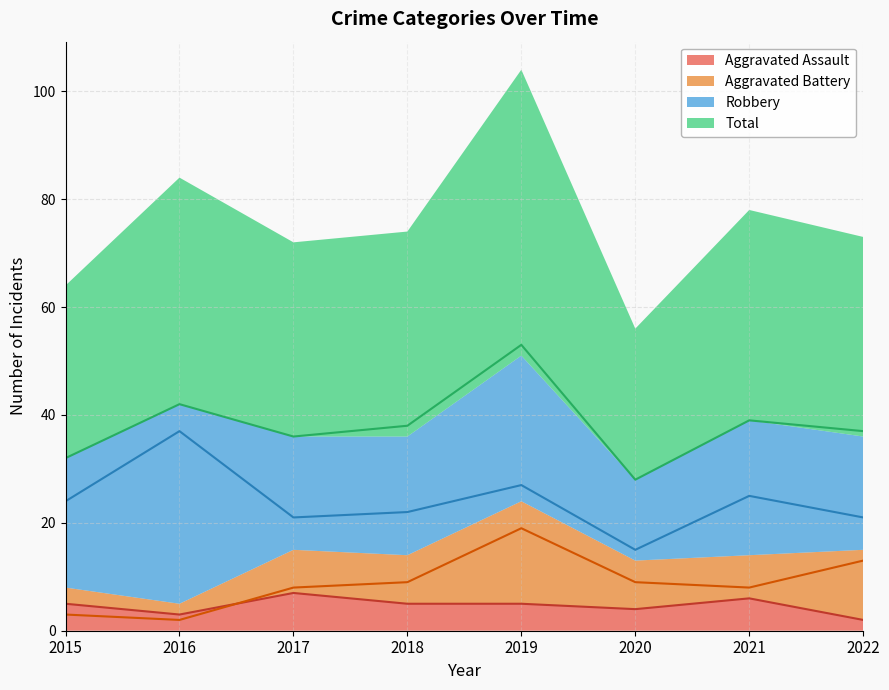

Reading left to right, transcribe all the data shown in this chart.

Aggravated Assault: 5	3	7	5	5	4	6	2
Aggravated Battery: 3	2	8	9	19	9	8	13
Robbery: 24	37	21	22	27	15	25	21
Total: 32	42	36	38	53	28	39	37